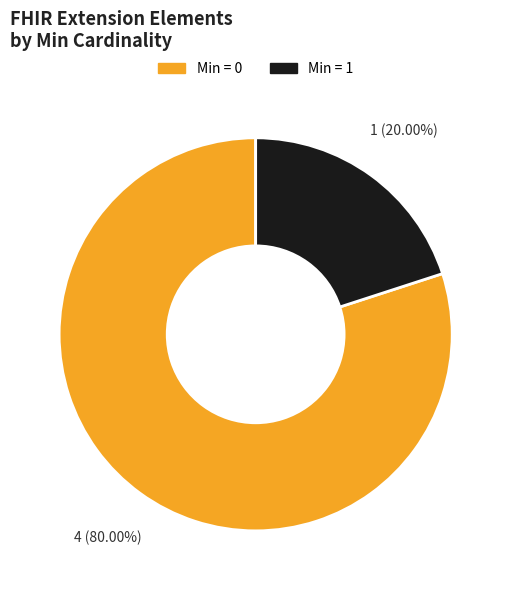

Does any single category account for the majority?

Yes